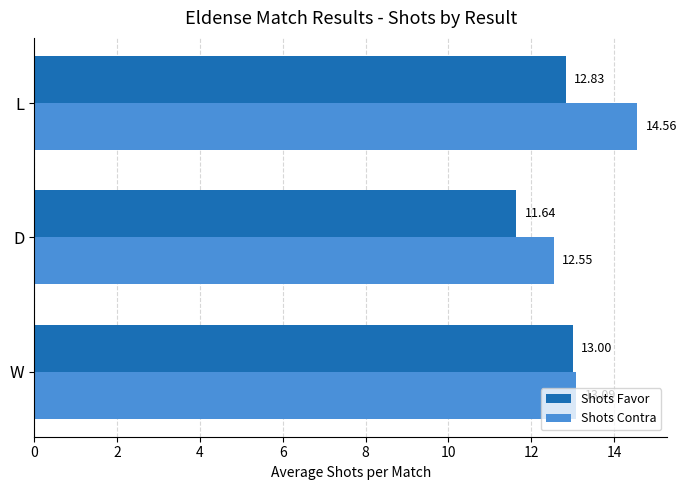

Between W and L, which series saw the biggest shift?

Shots Contra